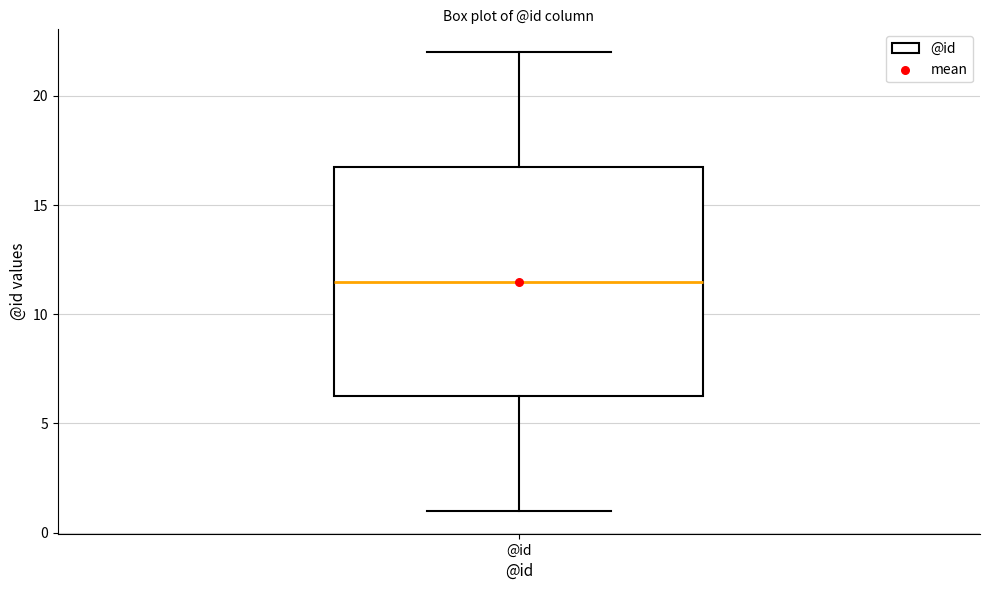

Transcribe this box plot: give where the median line is, the range the box spans, and where the two whiskers end, as read against the y-axis. The values are not printed on the chart, so give them approximately, as read against the axis.

median 11.5, box 6.5 to 17.0, whiskers 1.0 to 22.0